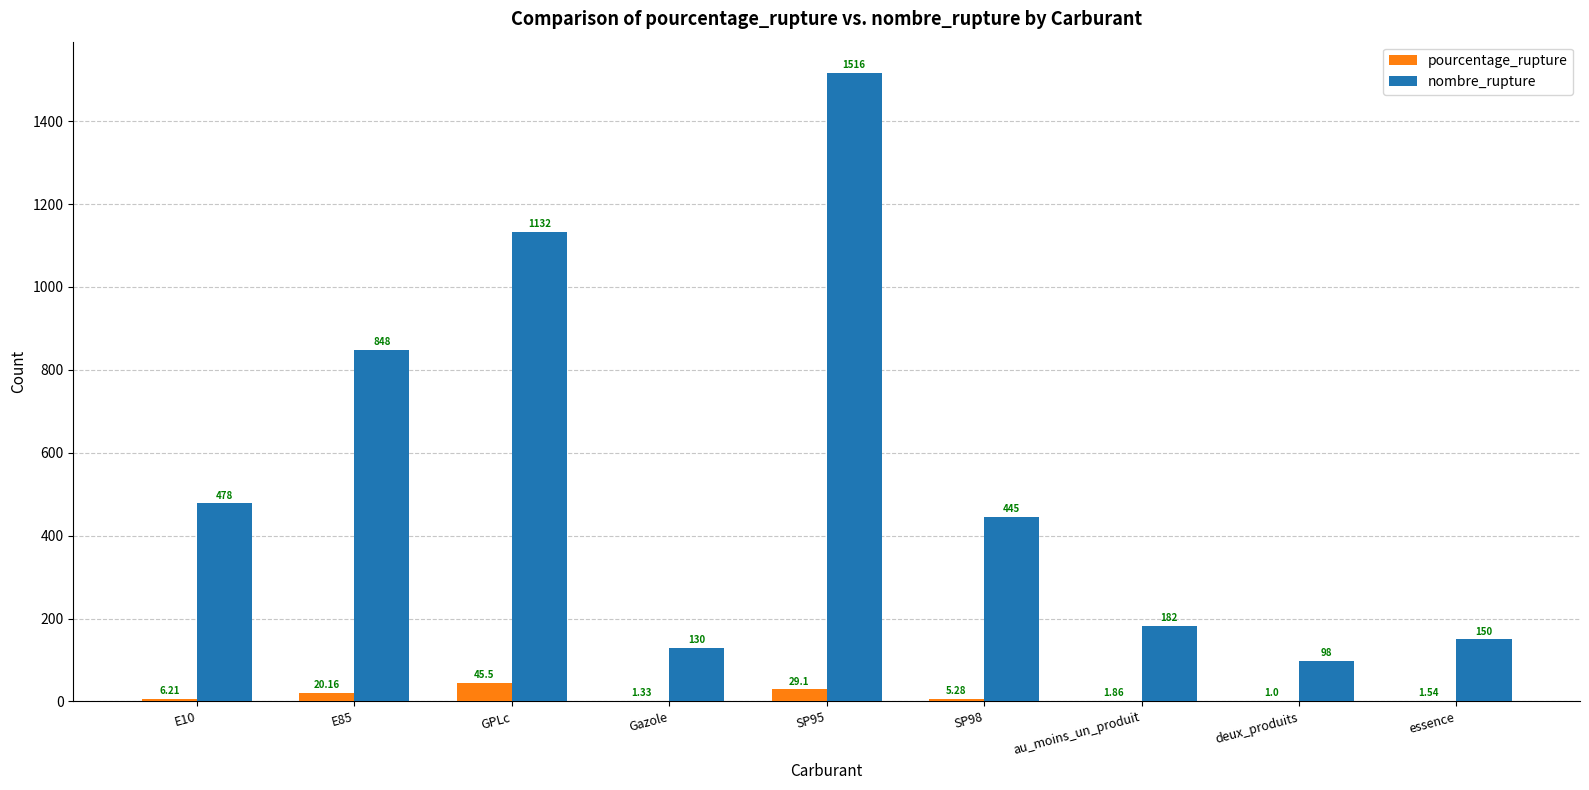

How many data points does each series have?

9